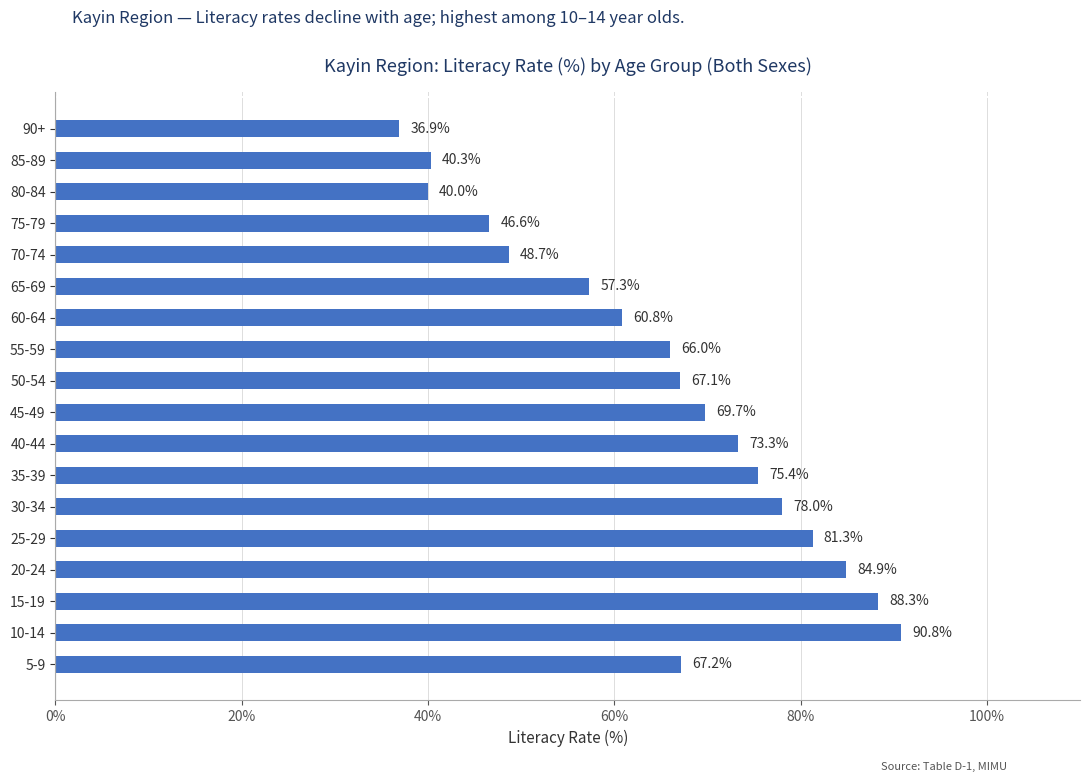

The value at 5-9 is 67.2. True or false?

True